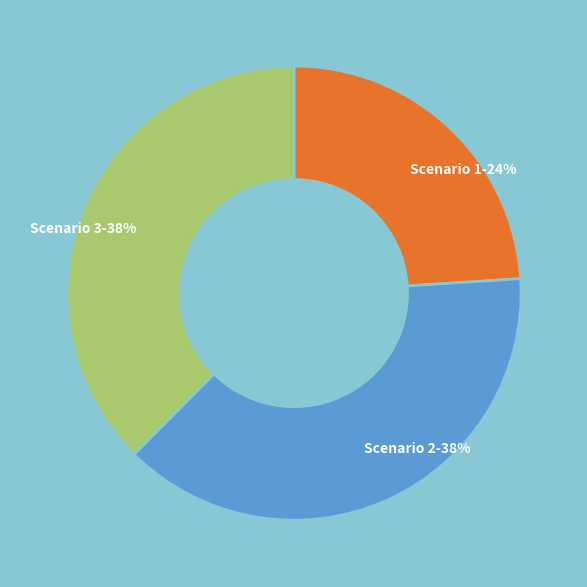

Is there any slice that represents more than half of the pie?

No